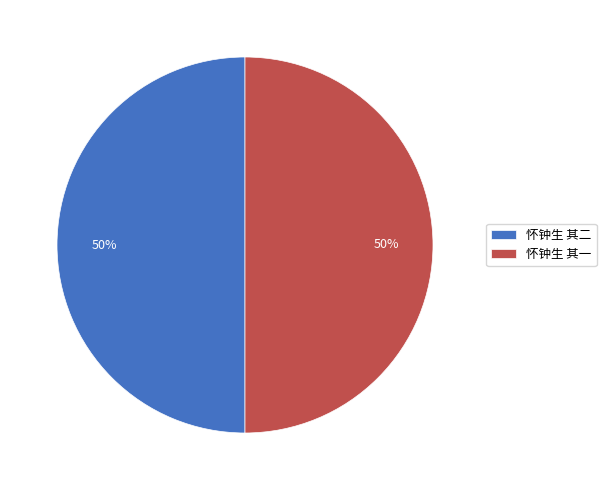

What is the ratio of the value at 怀钟生 其一 to the value at 怀钟生 其二?

1.0